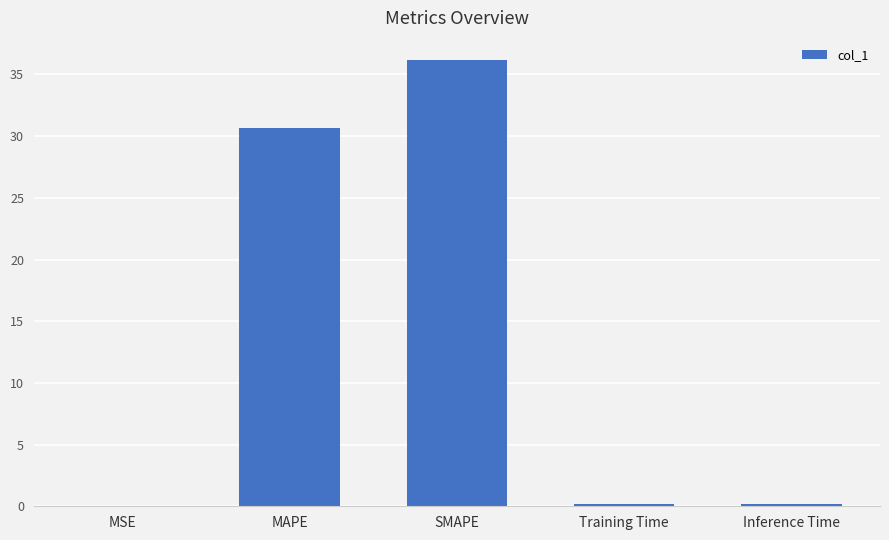

Count the number of data series in this chart.

1